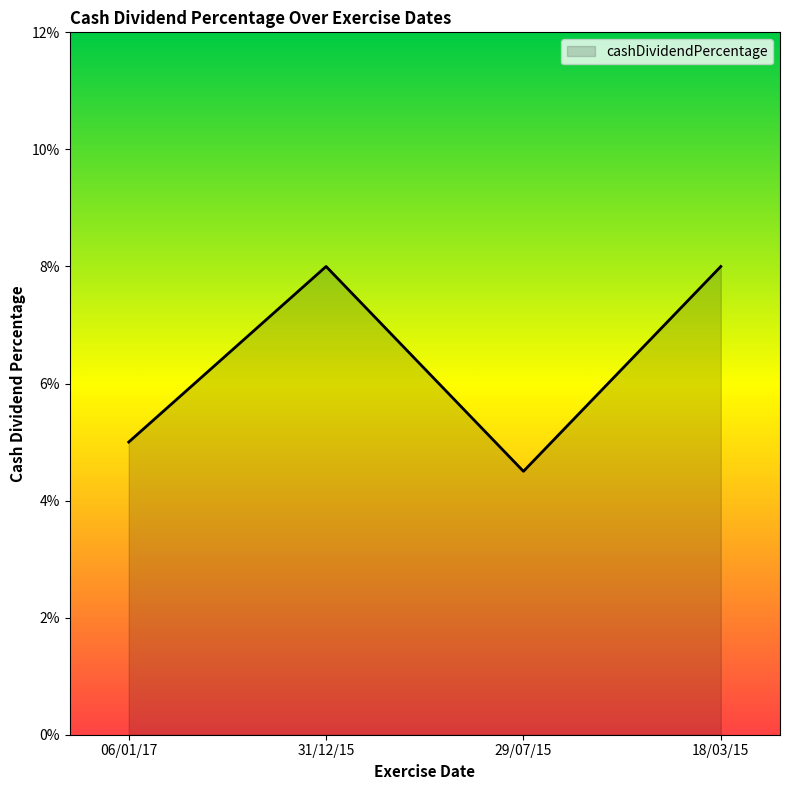

How many interior local peaks (higher than both neighbors) does the data have?

1